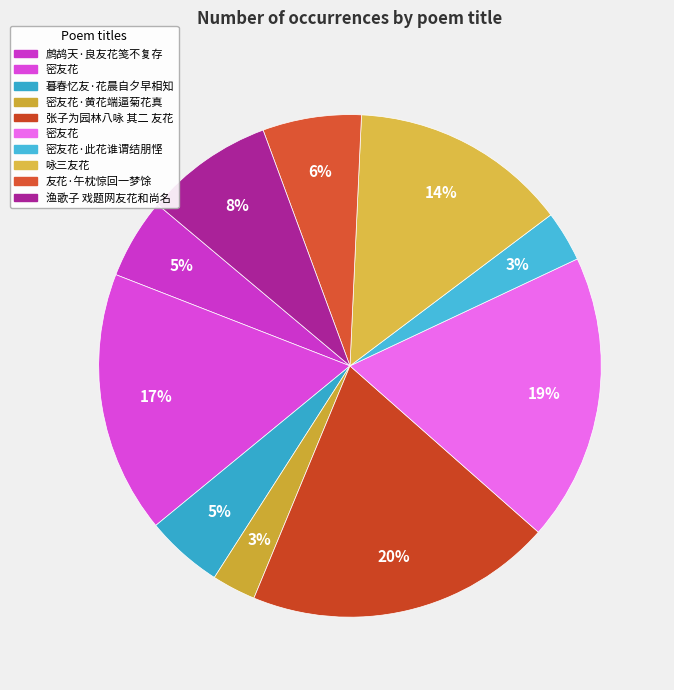

Which slice is the smallest?

密友花·黄花端逼菊花真